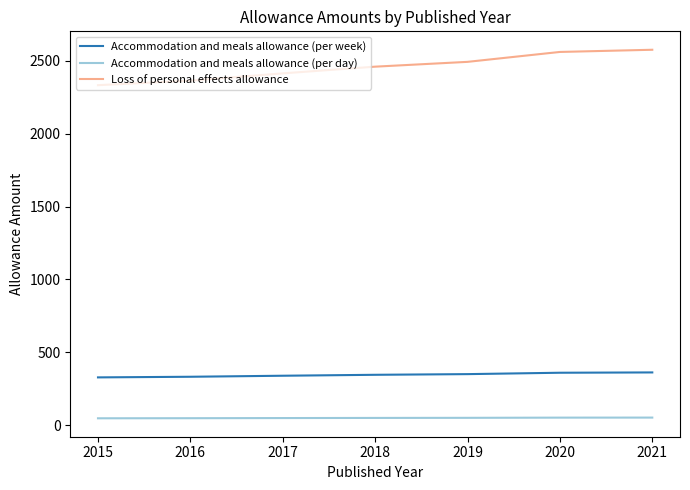

Which series has the largest total across all categories?

Loss of personal effects allowance